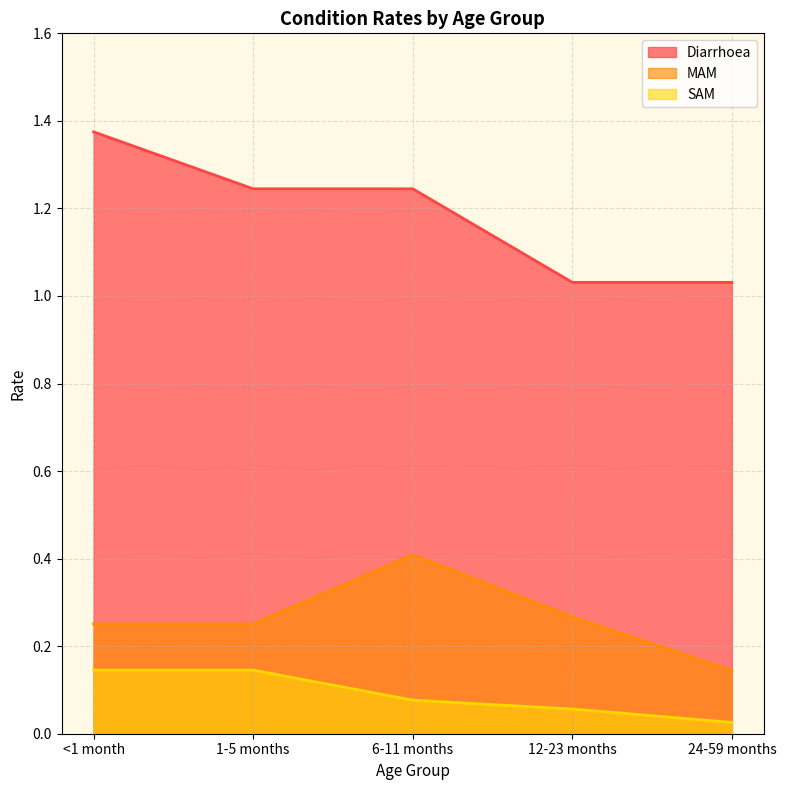

What are all the series names shown in the legend?

Diarrhoea, MAM, SAM